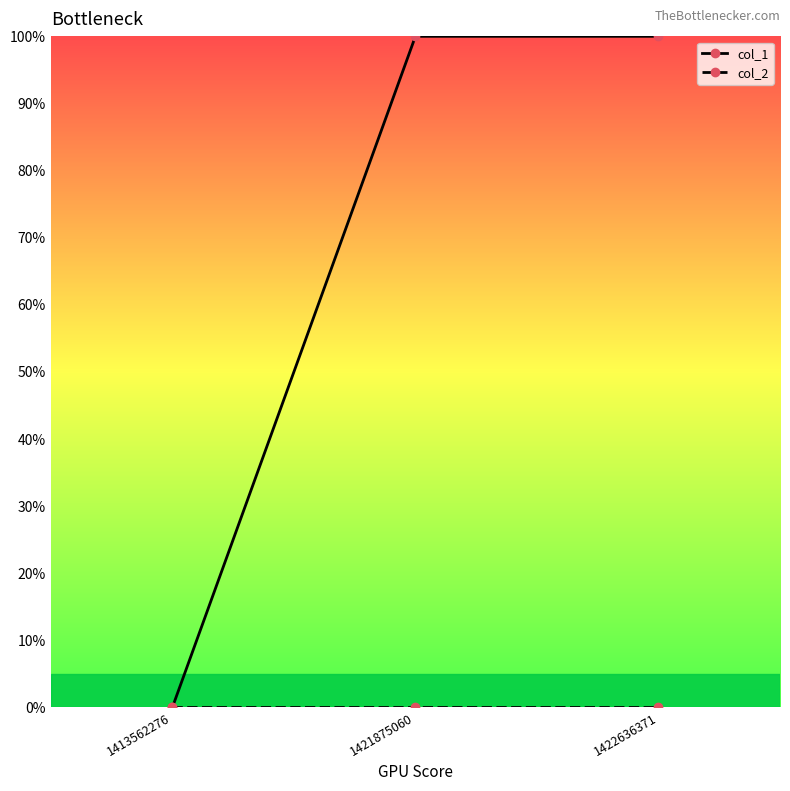

Does the chart have visible grid lines?

No